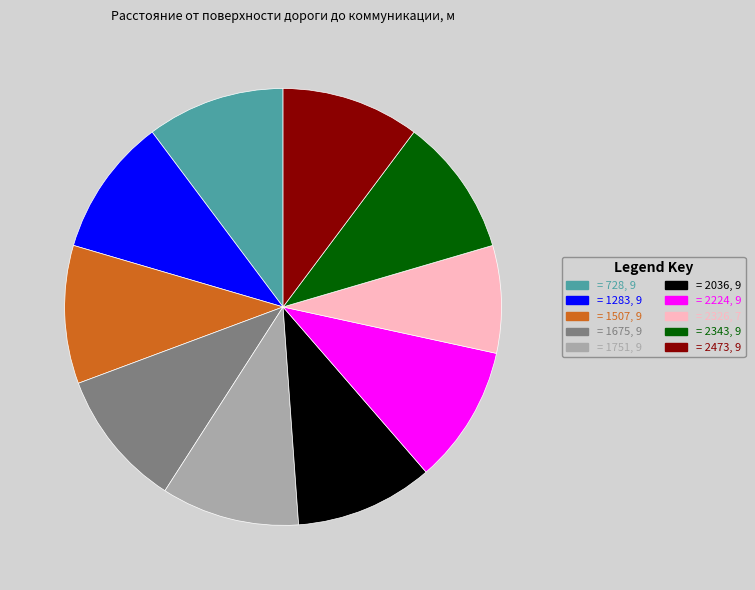

Is there a majority slice in this chart?

No